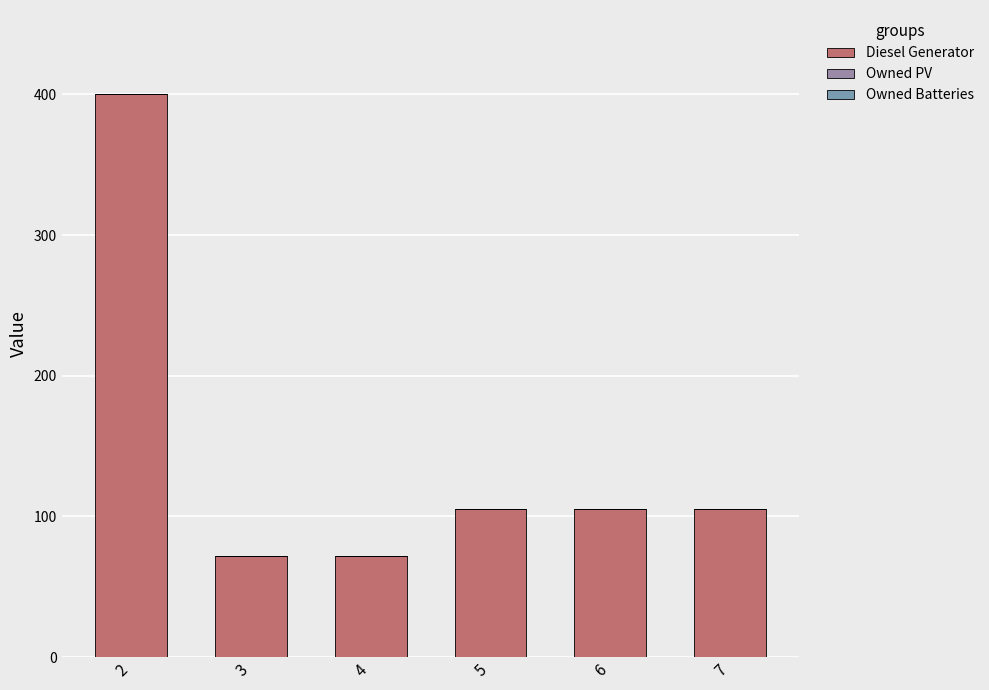

How many series are shown in this chart?

1